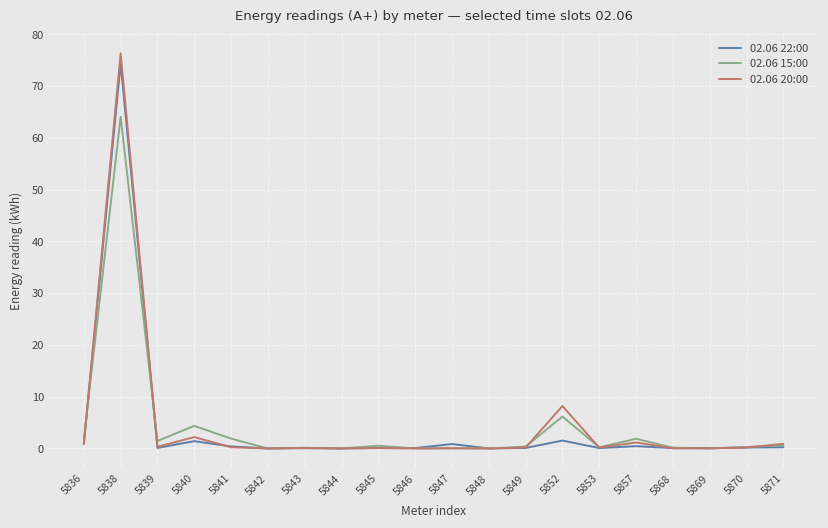

True or false: 02.06 20:00 has a value of 0.0 at 5869.

True